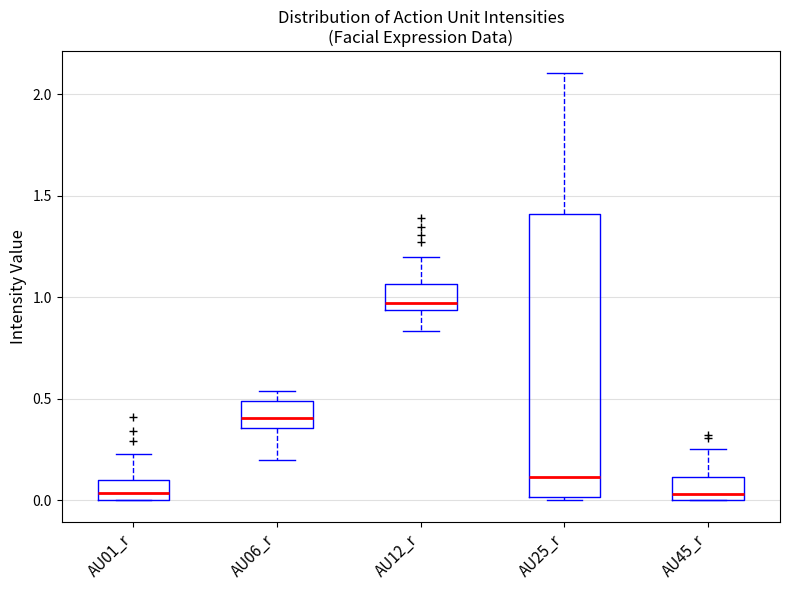

Which box is the tallest, from its lower edge to its upper edge?

AU25_r